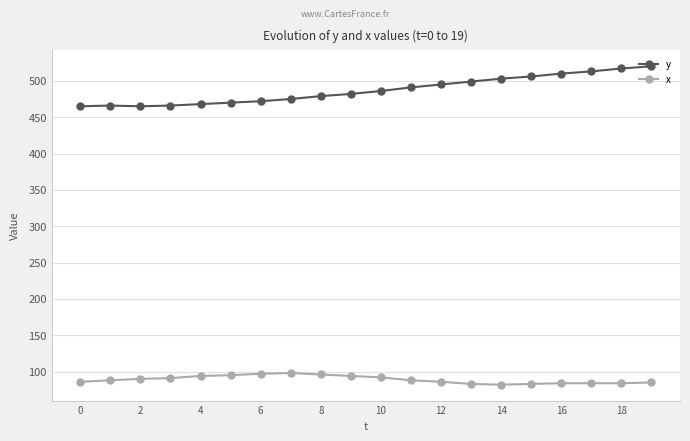

Rank the series by their maximum value, from lowest to highest.

x, y